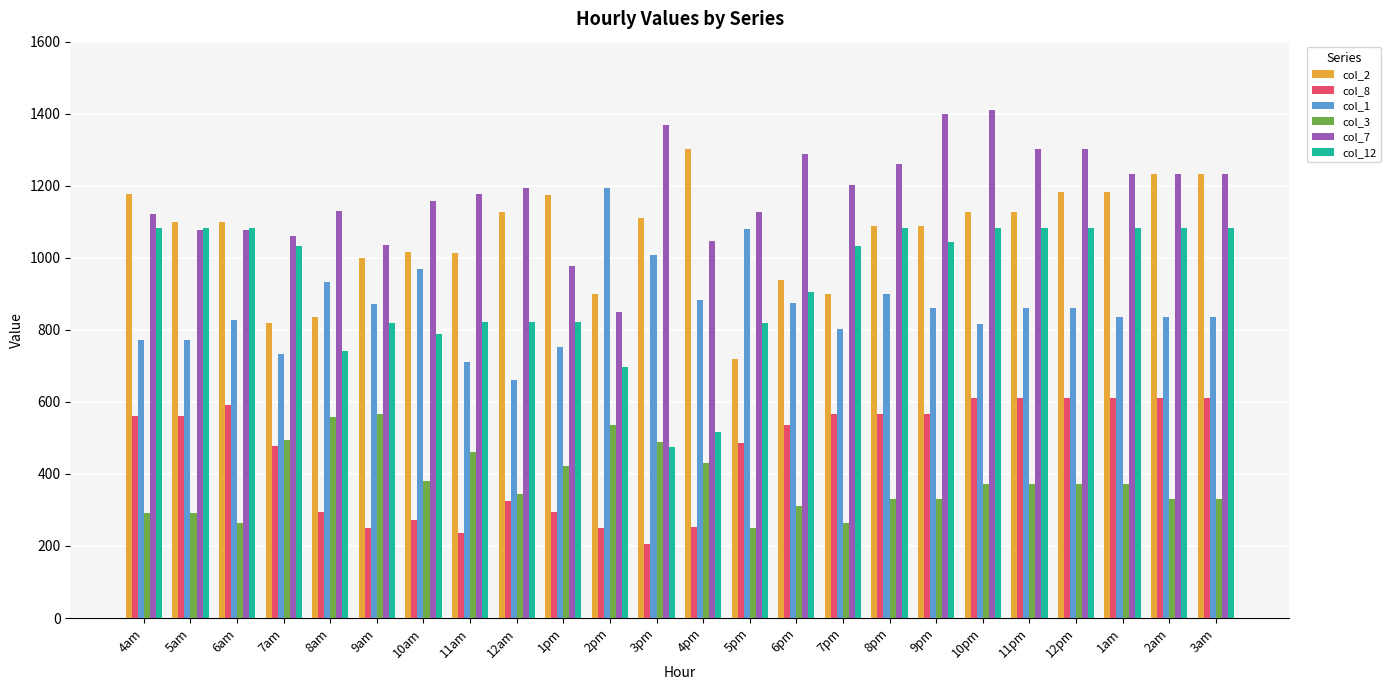

Rank the series at 12pm from highest to lowest value.

col_7, col_2, col_12, col_1, col_8, col_3